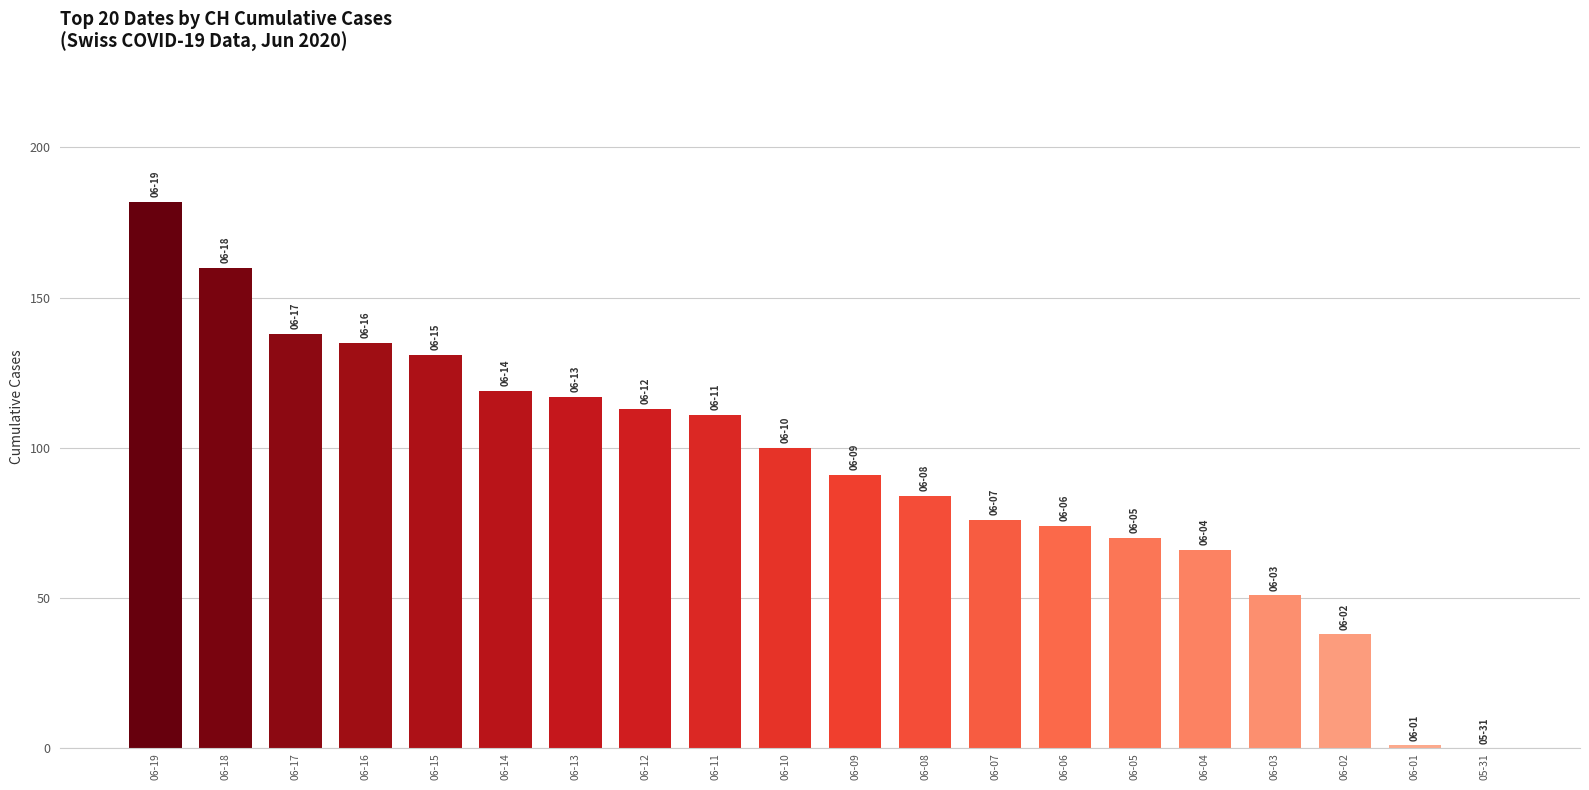

Which has a higher value, 06-11 or 06-14?

06-14